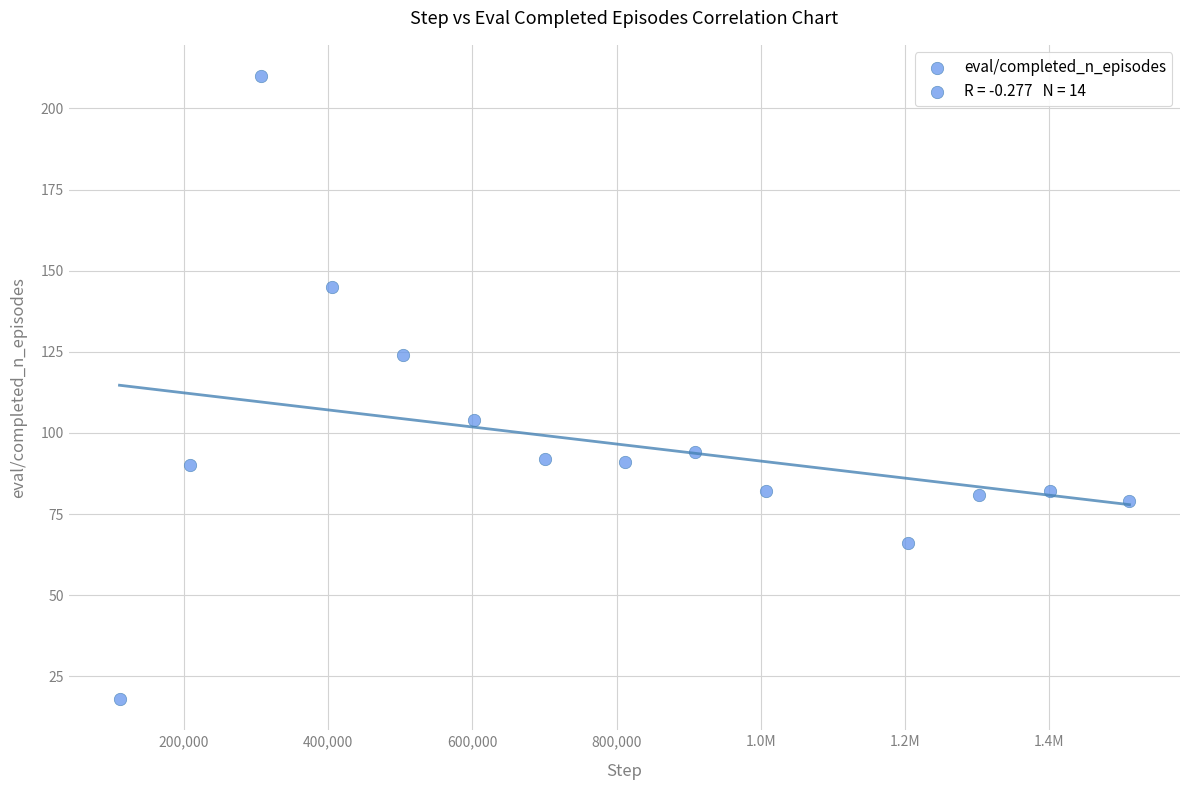

What is the range of X values (max minus min)?

1400832